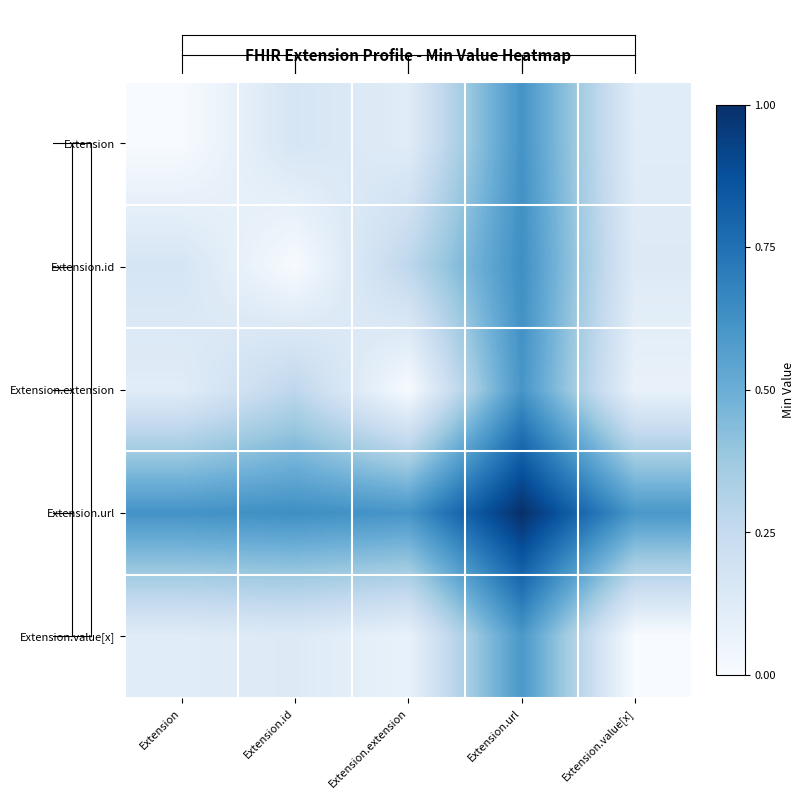

How many series are shown in this chart?

5